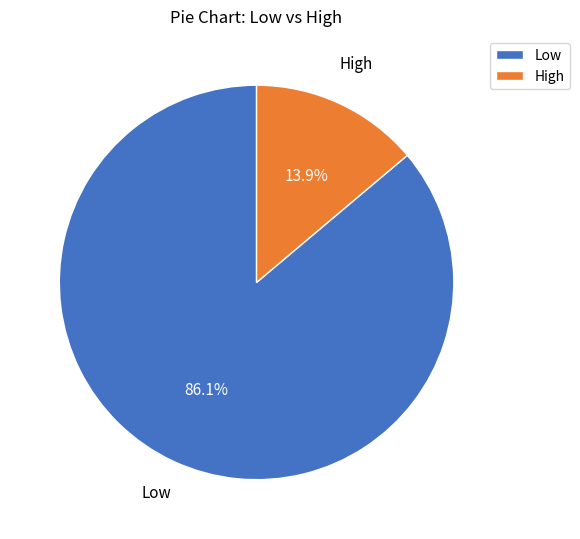

Rank the categories by value from highest to lowest.

Low, High